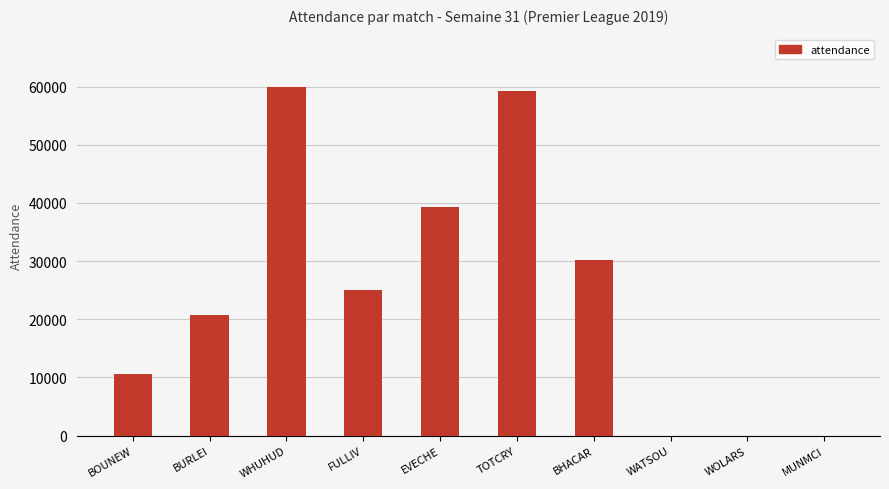

Where is the data nearest to the value 29965?

BHACAR